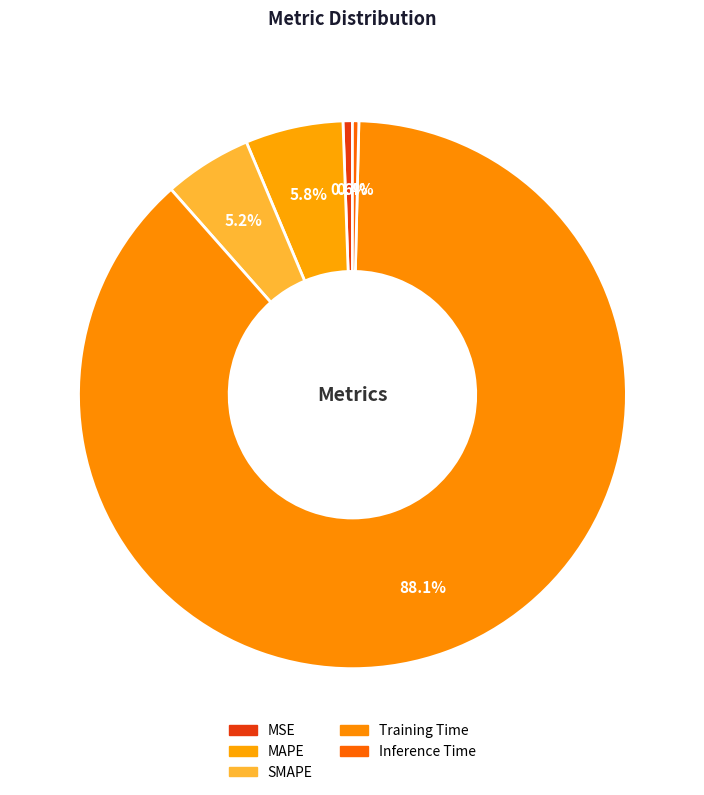

What portion of the pie excludes Training Time?

11.9%